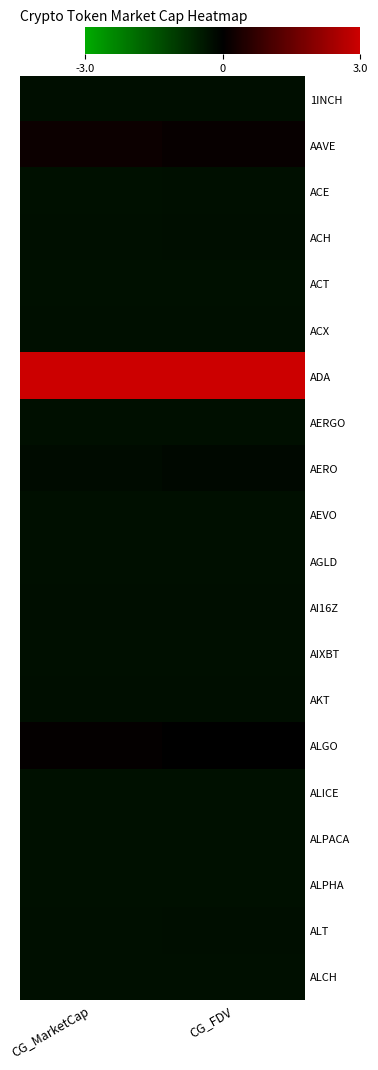

What is the spread (max minus min) of values at CG_MarketCap?

3.3